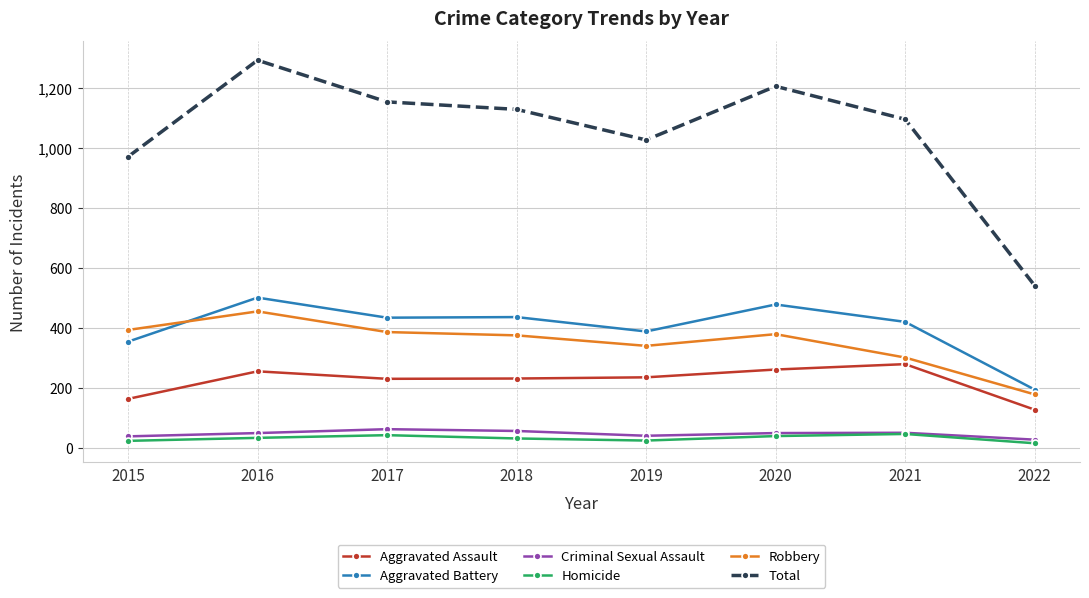

Does the chart display data point markers on the line(s)?

Yes